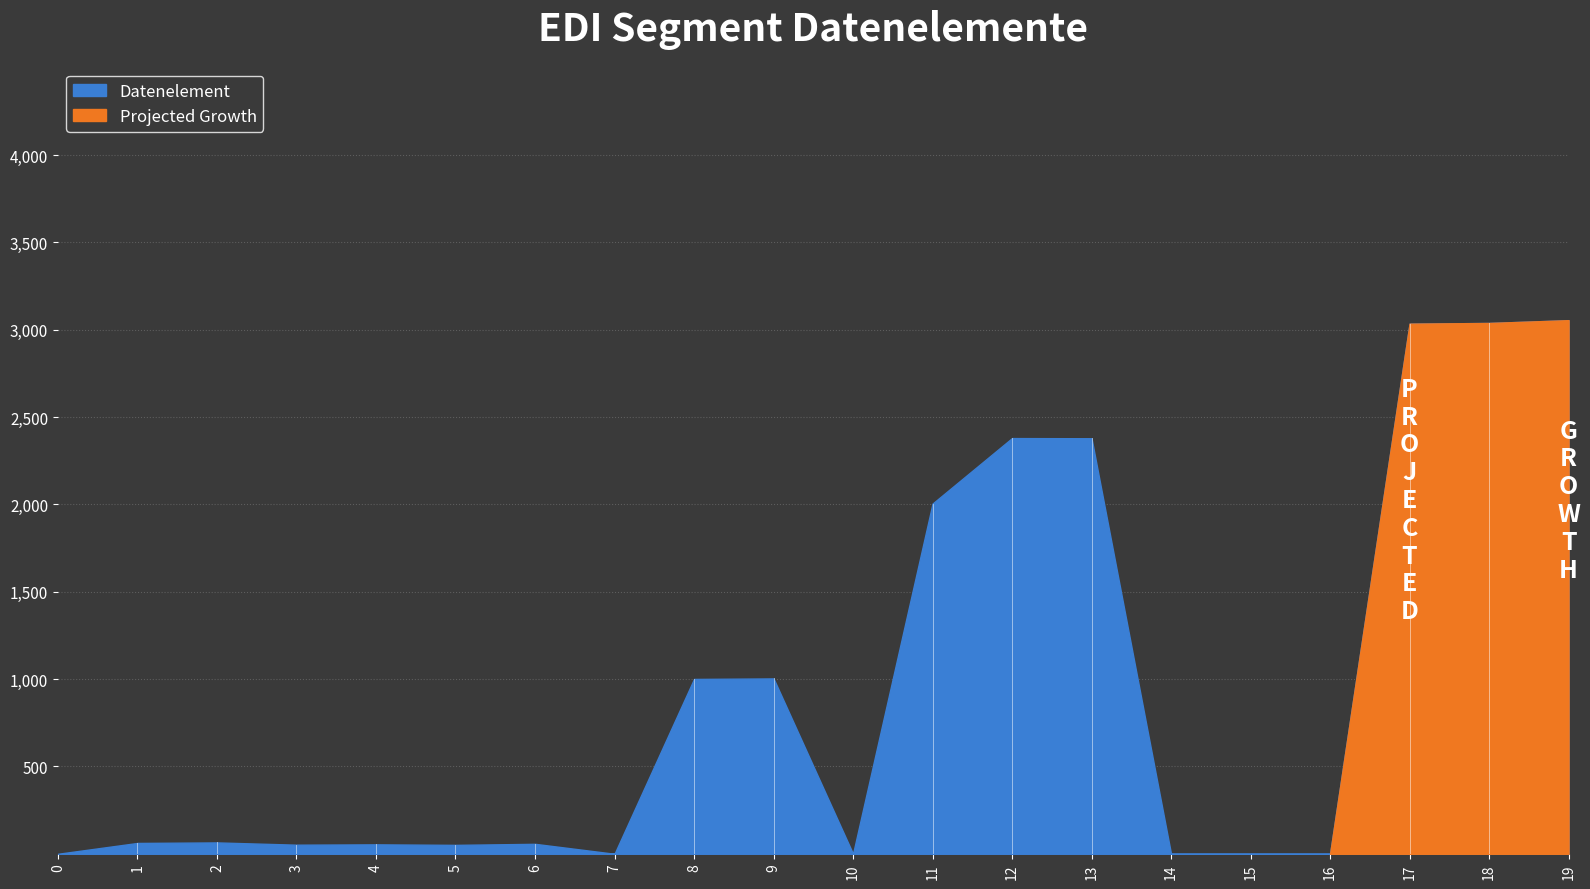

Reading left to right, list all the values displayed in this chart.

0=0	1=62	2=65	3=52	4=54	5=51	6=57	7=0	8=1001	9=1004	10=0	11=2005	12=2380	13=2379	14=0	15=0	16=0	17=3035	18=3039	19=3055